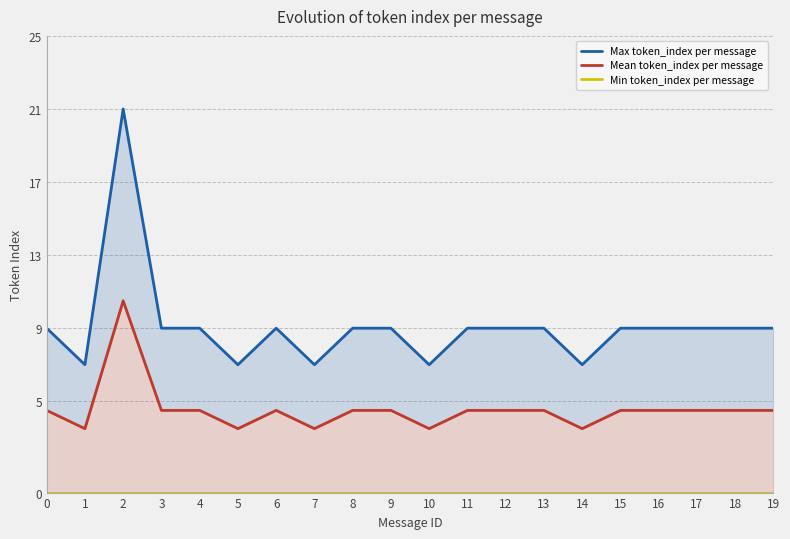

How many interior local peaks does the Max token_index per message series have?

2